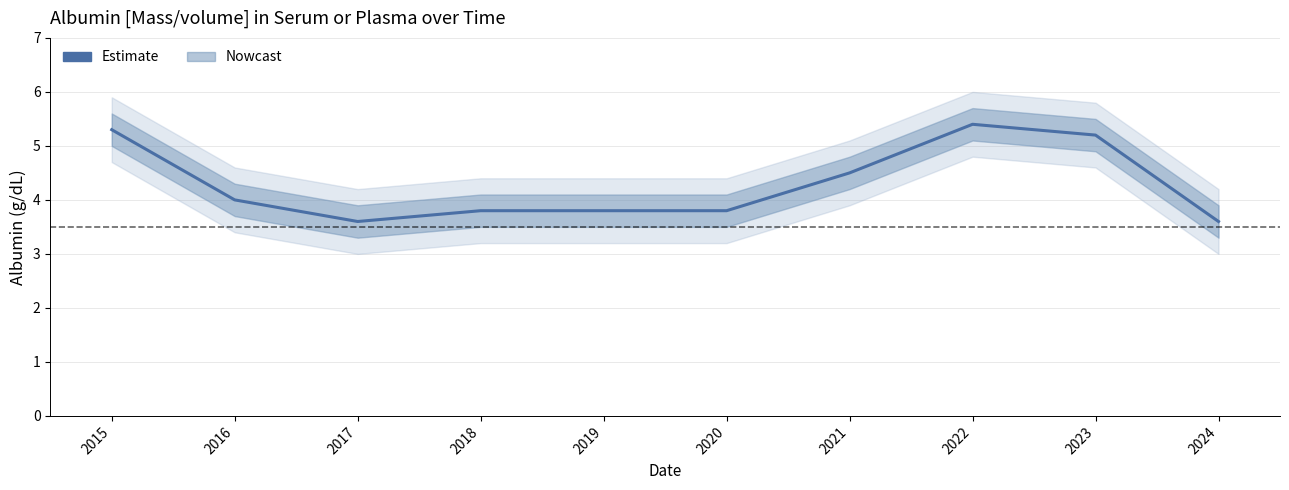

How many lines are shown in the chart?

1